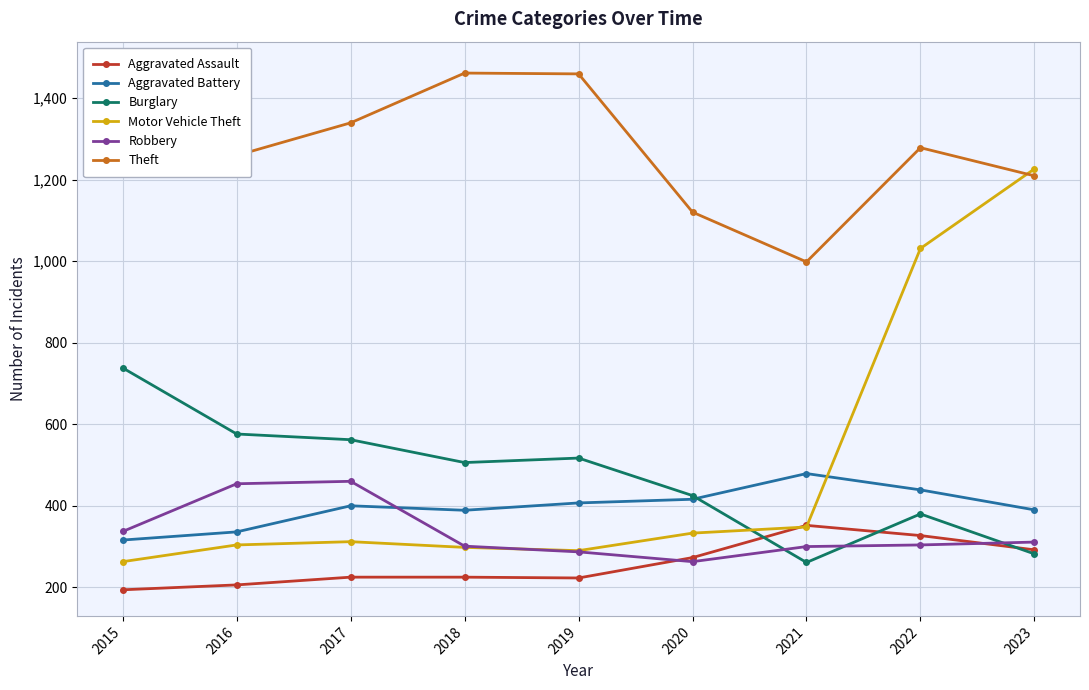

The Aggravated Battery series shows 316 at 2015. True or false?

True